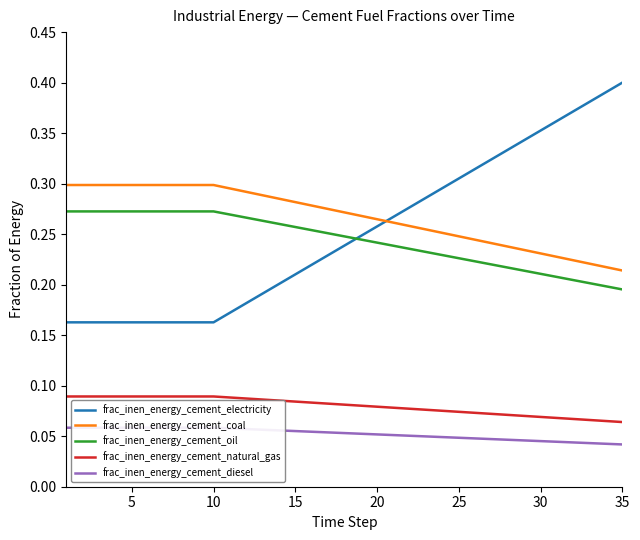

Is this an area chart (filled region under the line)?

No